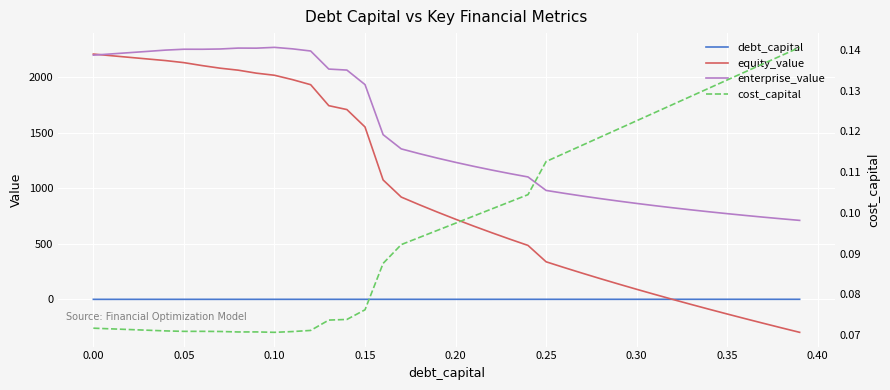

What are all the series names shown in the legend?

debt_capital, equity_value, enterprise_value, cost_capital